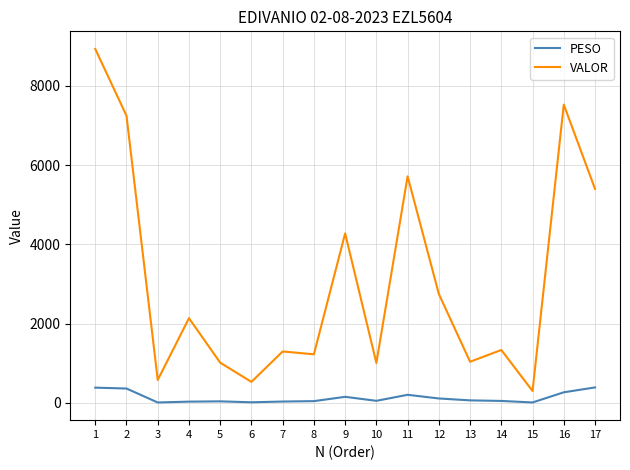

True or false: VALOR and PESO intersect in this chart.

False